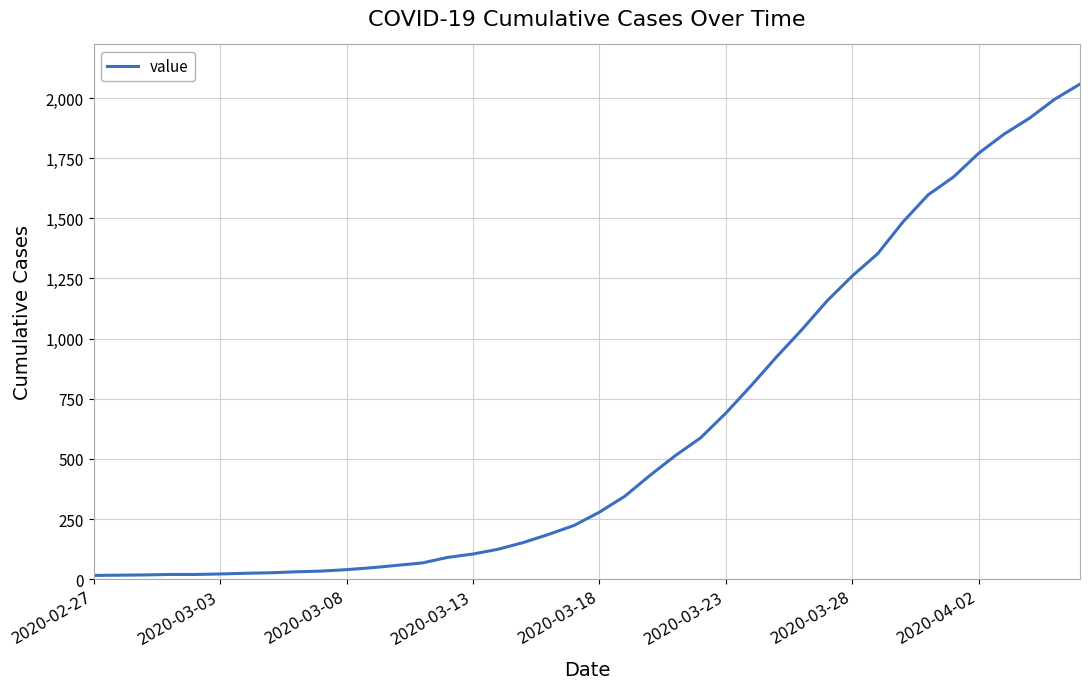

What is the greatest value displayed?

2058